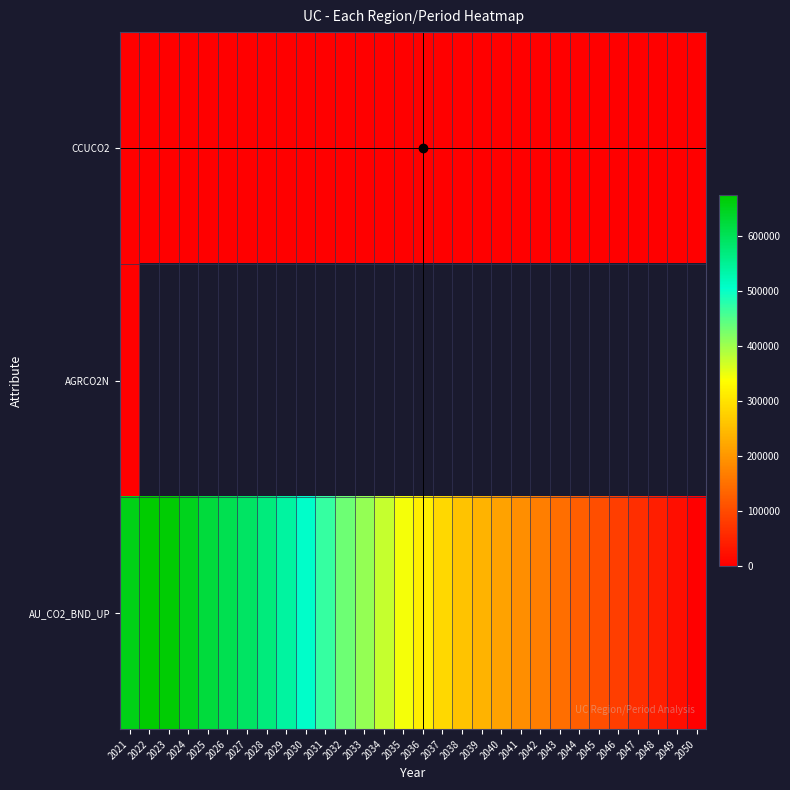

Which series has the widest spread of values?

AU_CO2_BND_UP